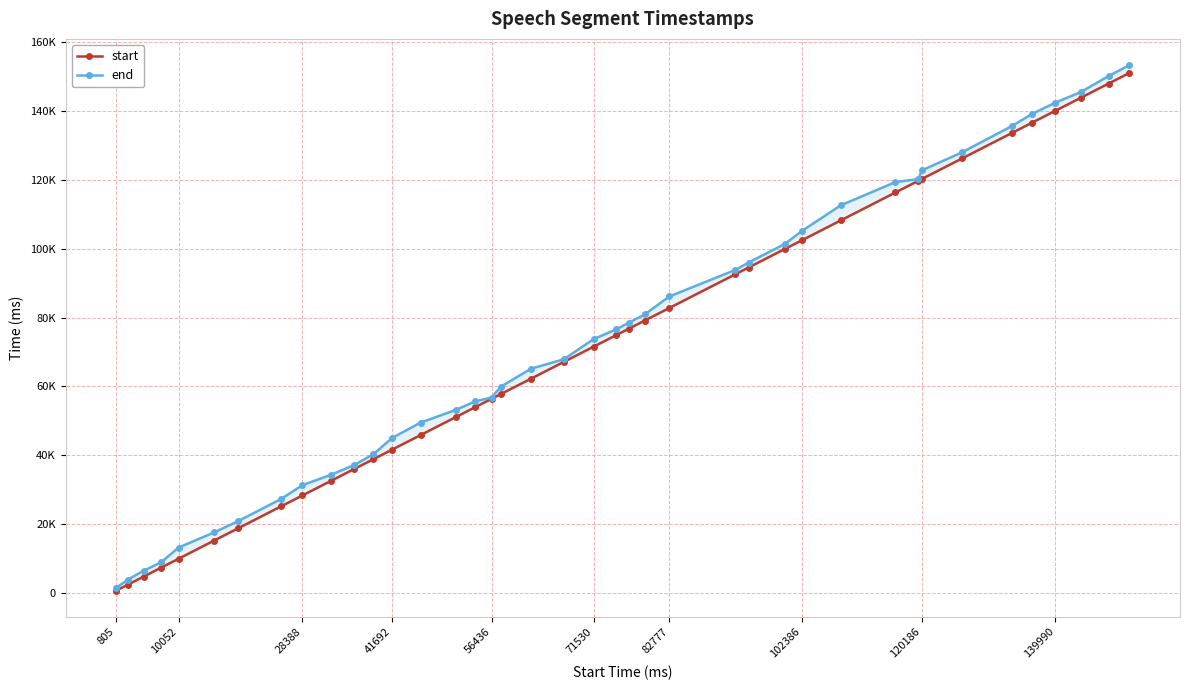

What are all the series names shown in the legend?

start, end